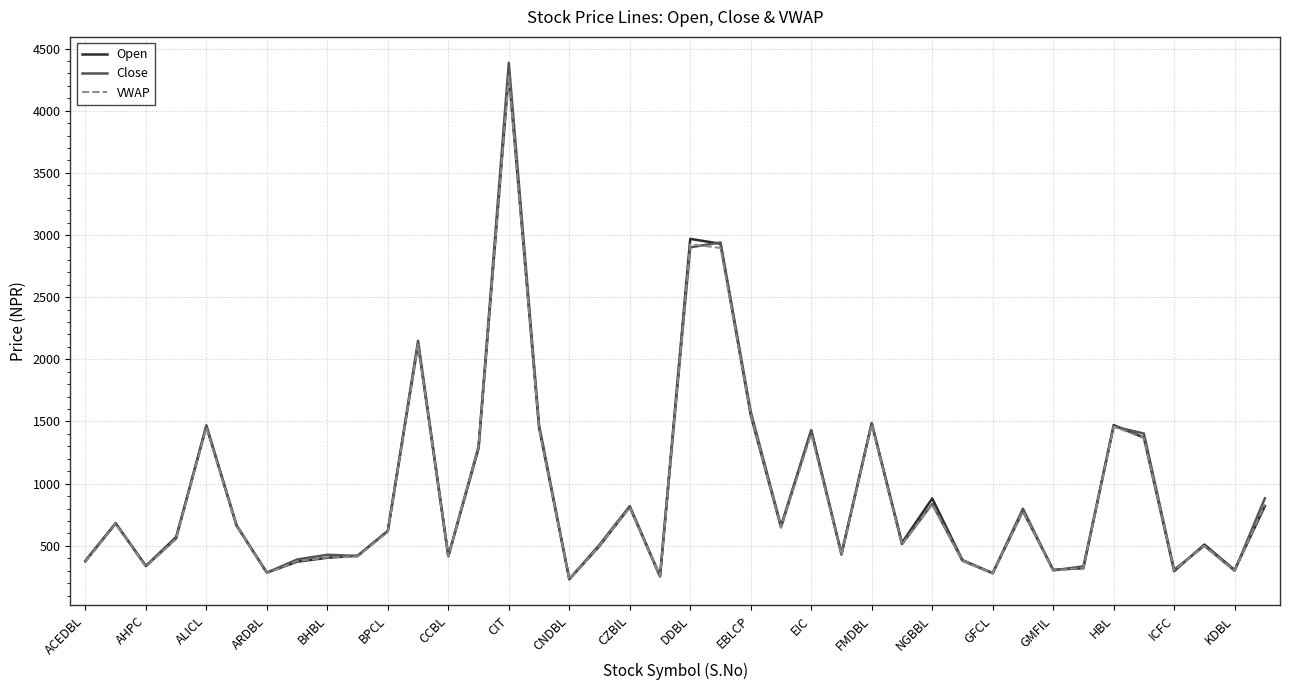

What is the maximum value shown in the chart?

4386